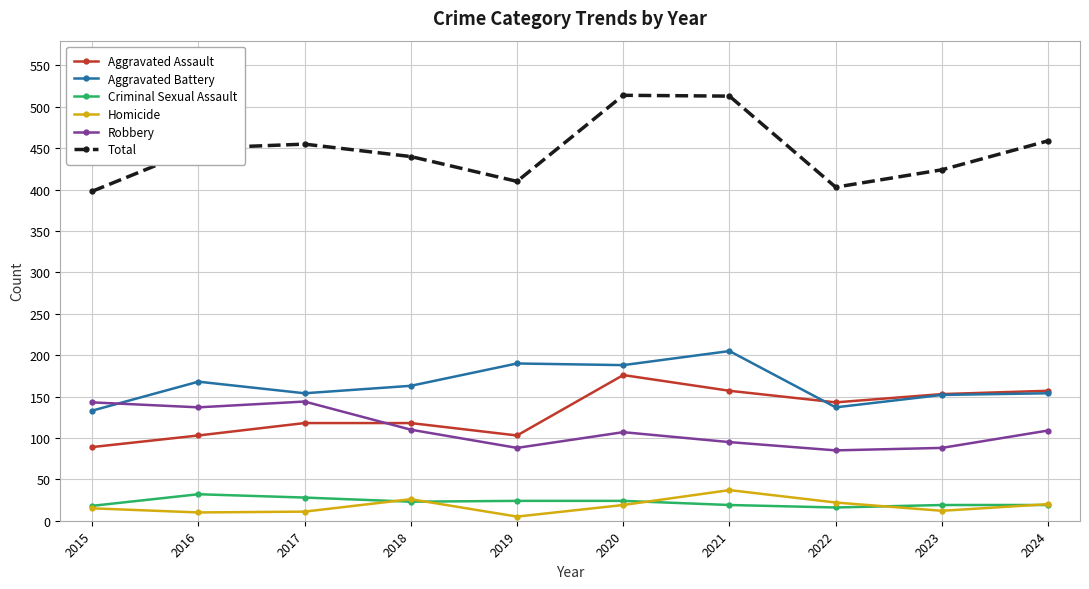

What is the greatest value displayed?

514